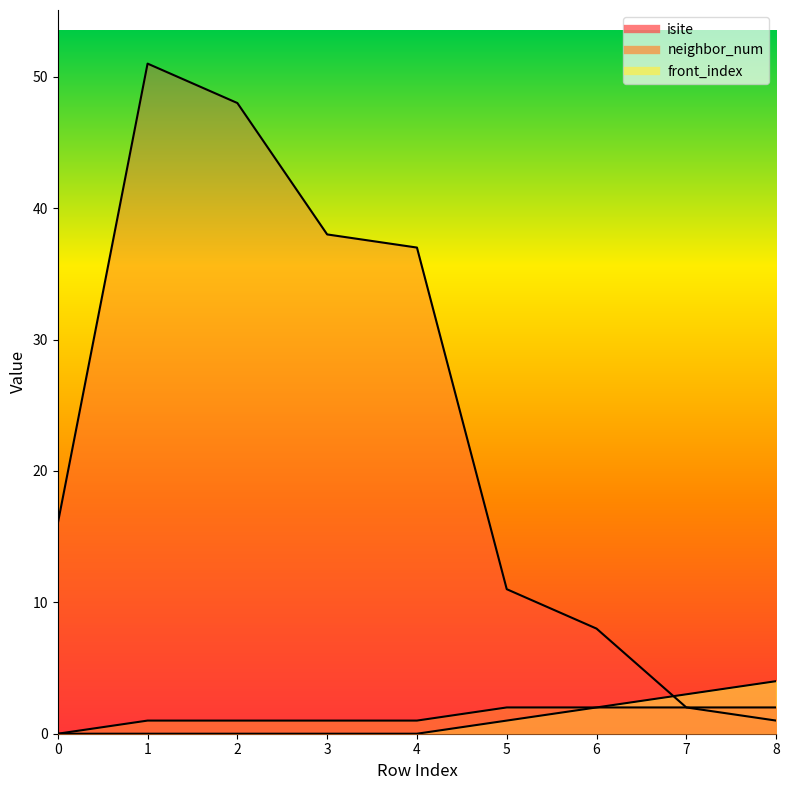

How many categories are shown in the chart?

9